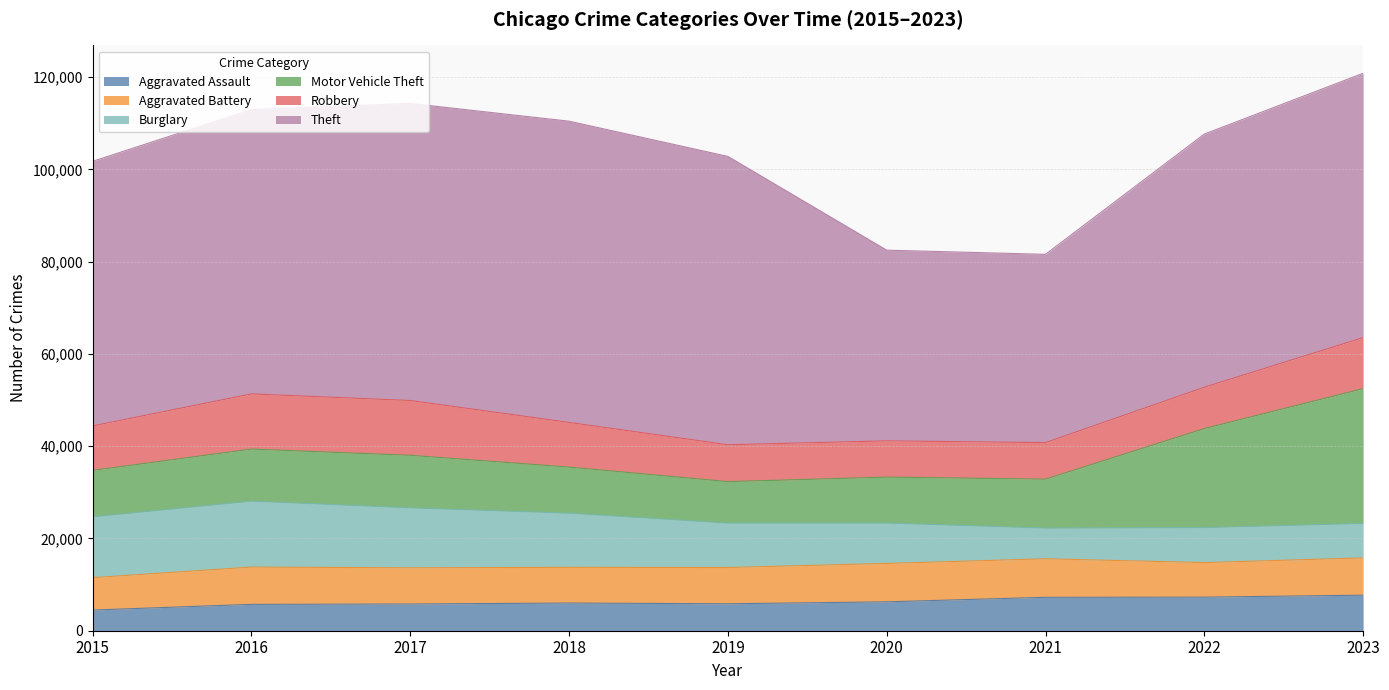

What is the sum of the Aggravated Assault values at 2022 and 2023?

14987